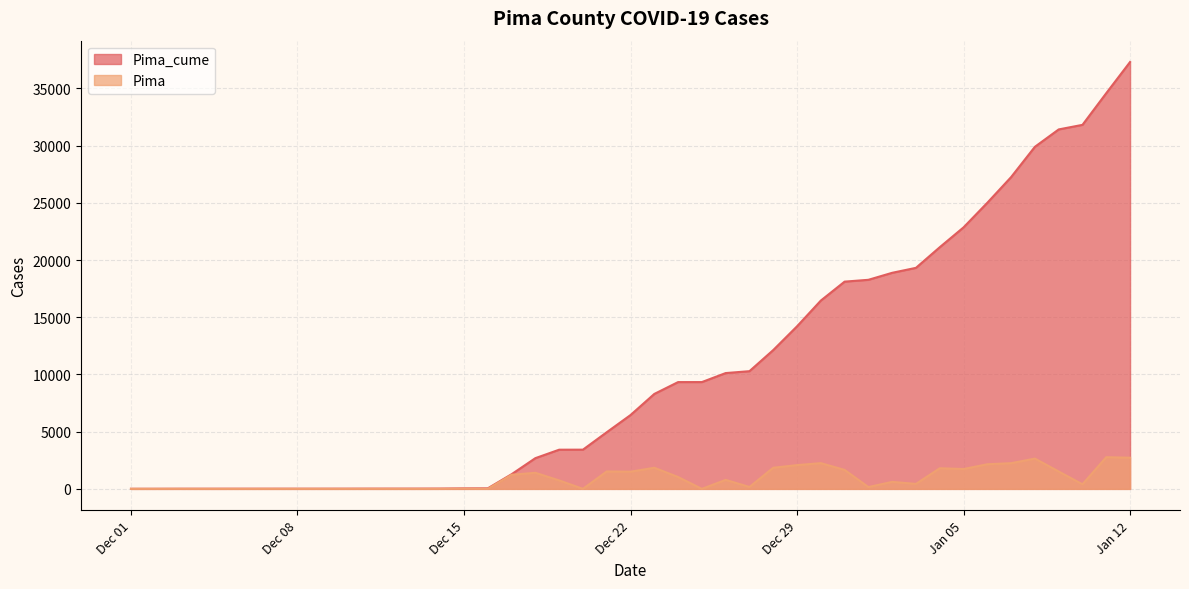

What is the total value across all series at 2020-12-26?

10908